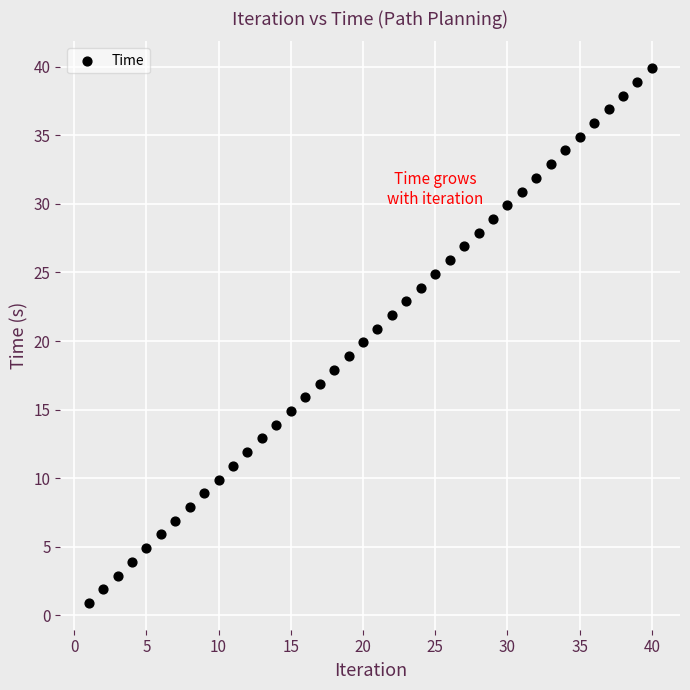

What is the range of X values (max minus min)?

39.0